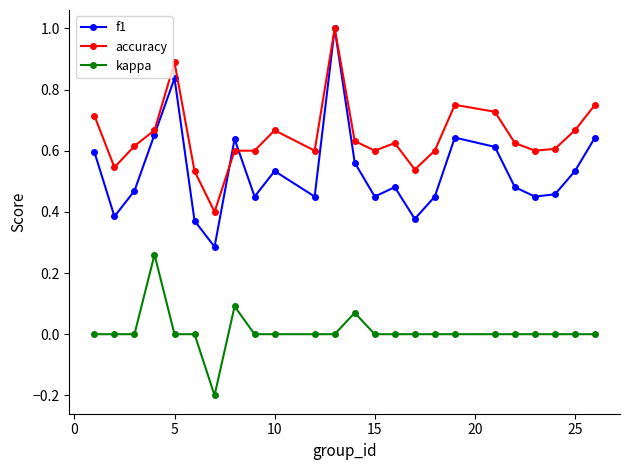

True or false: f1 has more than 1 points higher than both neighbors.

True